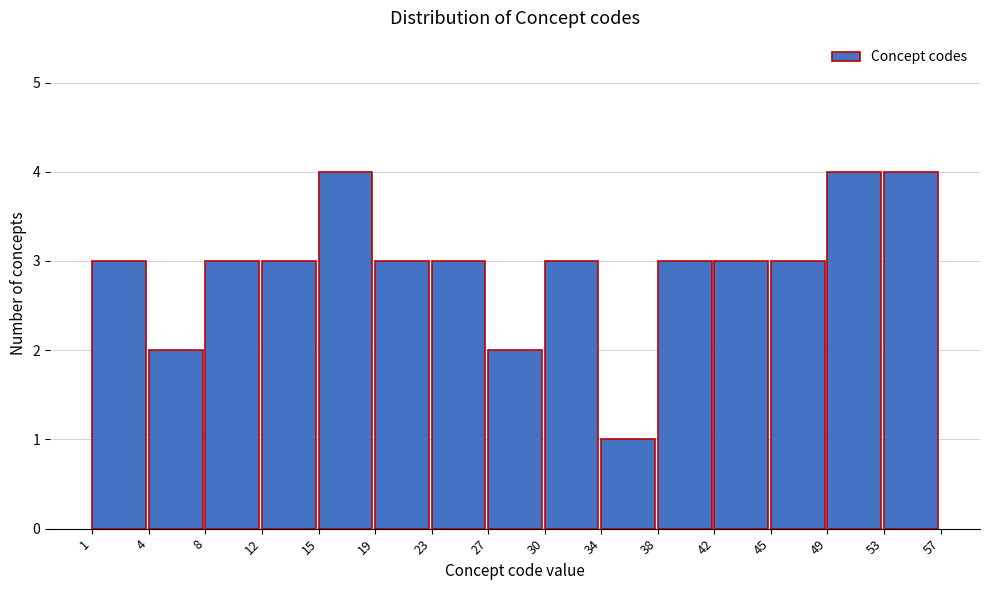

Reading right to left, list all the values displayed in this chart.

4	4	3	3	3	1	3	2	3	3	4	3	3	2	3